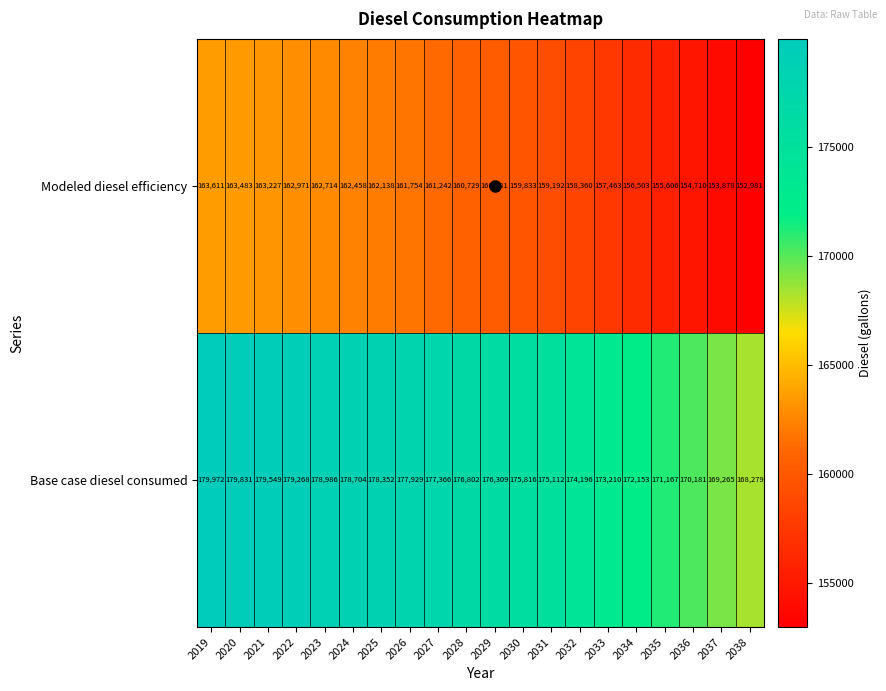

At how many categories does at least one series exceed 158919?

20